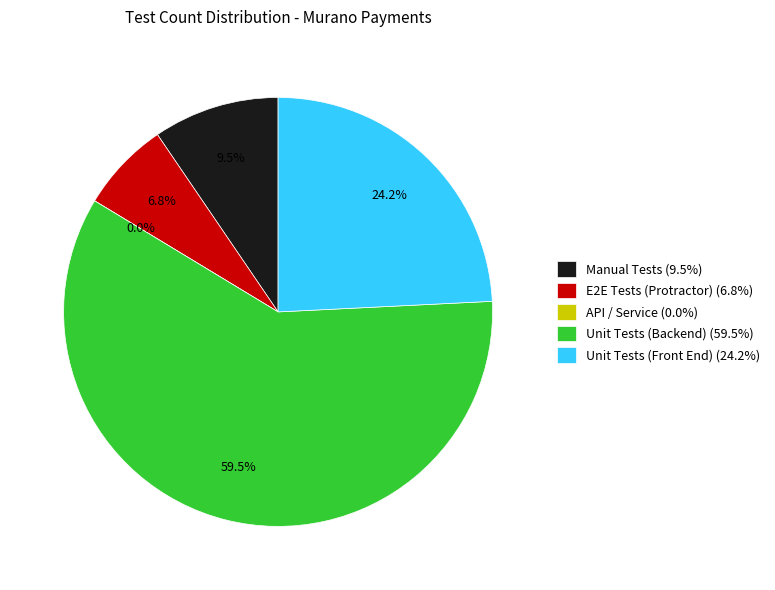

What percentage is NOT represented by Unit Tests (Backend)?

40.5%